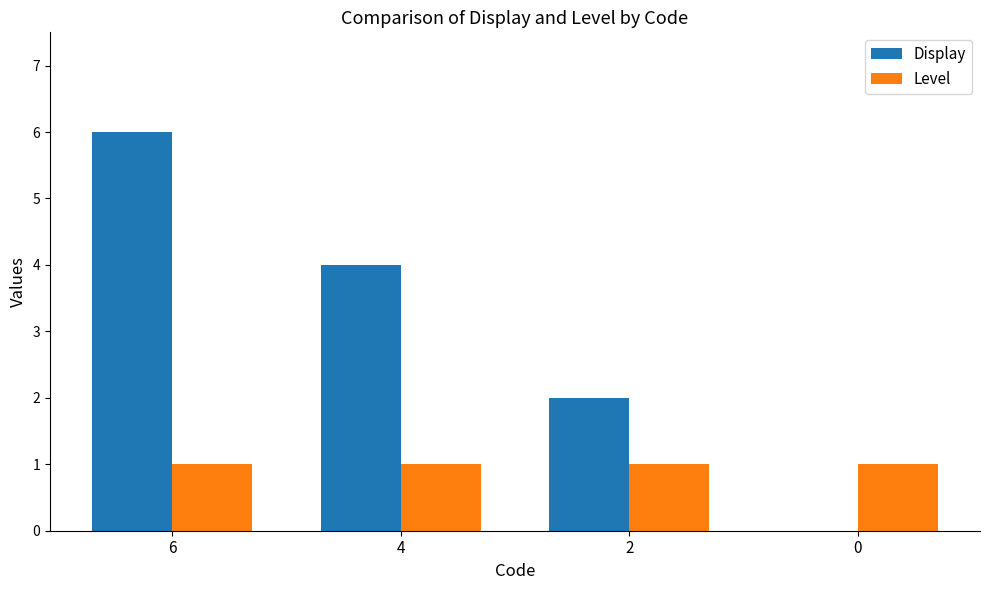

What is the difference between the Display values at 6 and 0?

6